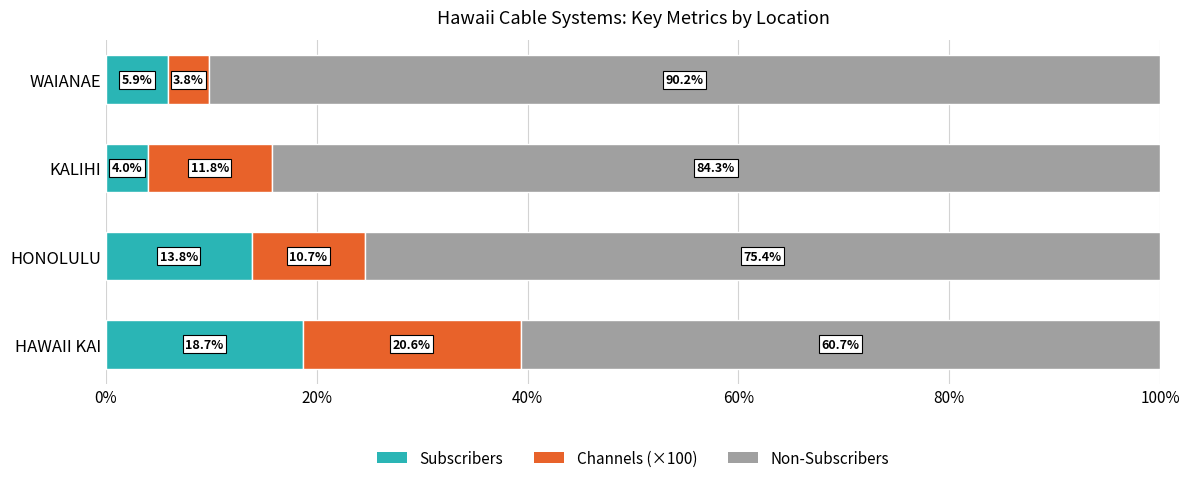

What is the difference between the second highest and second lowest values in the Subscribers series?

7.9